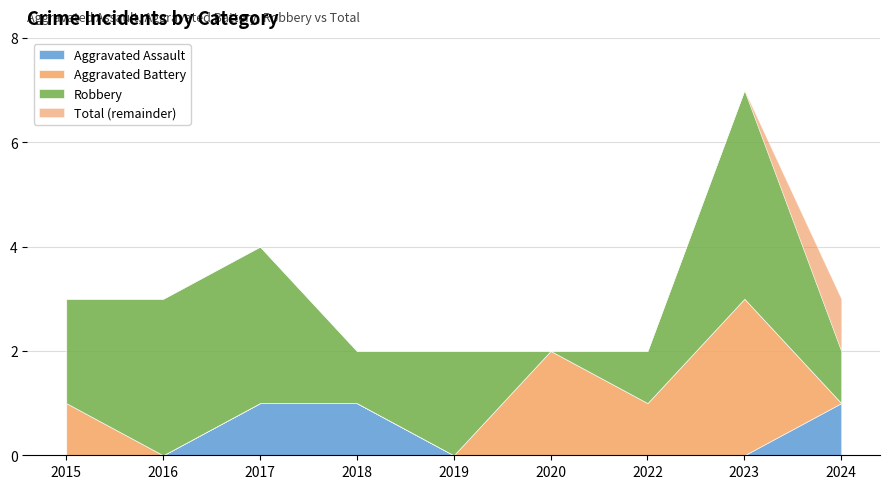

True or false: Robbery has a value of 0 at 2020.

True